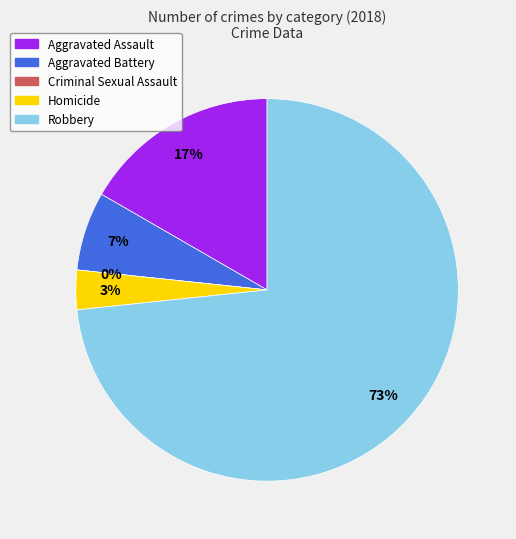

What is the change in value from Aggravated Battery to Criminal Sexual Assault?

-2